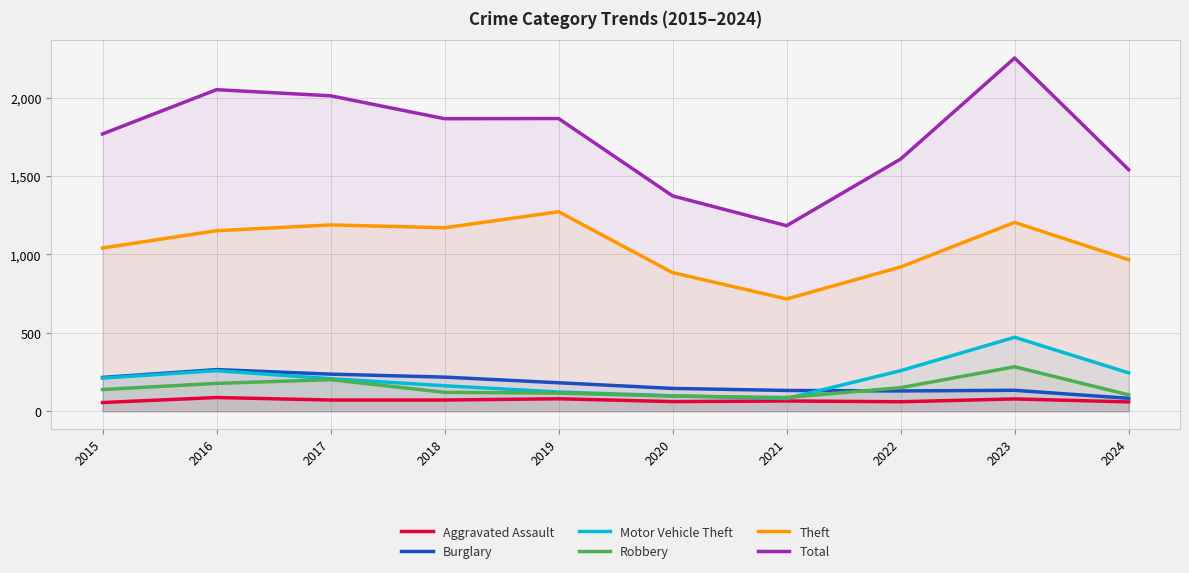

Read the Burglary value at 2022, to the nearest 10.

130